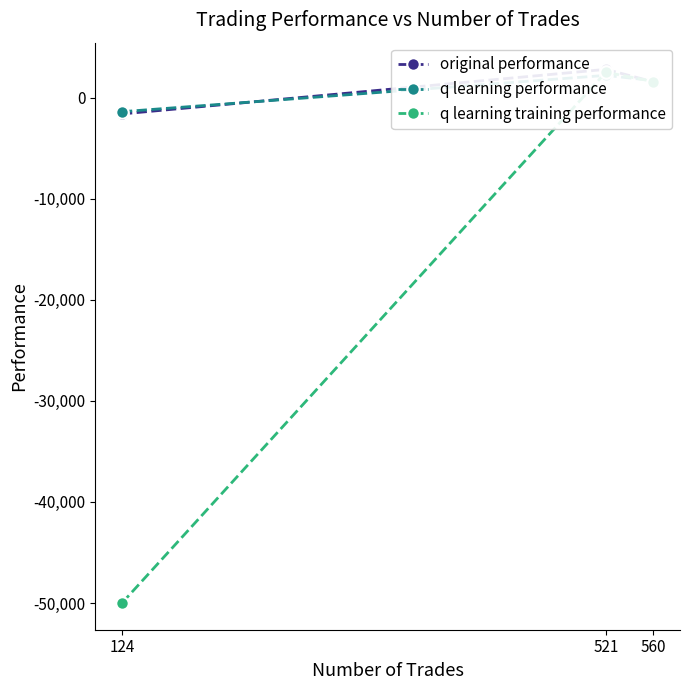

How many data points in q learning performance are less than 1674?

1